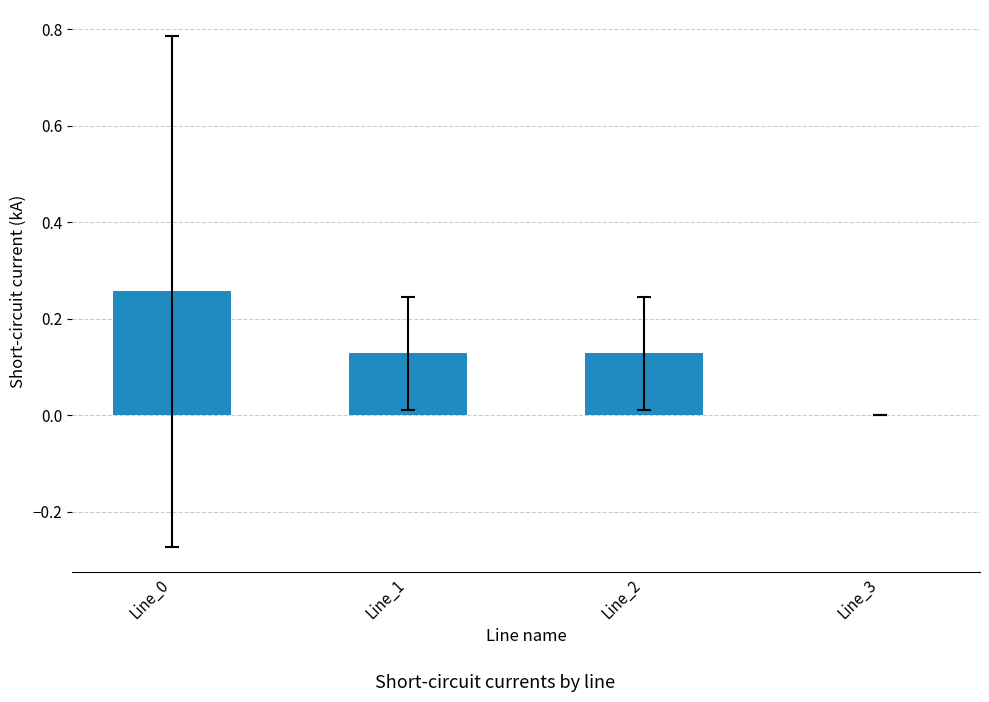

The value at Line_3 is 0.1. True or false?

False